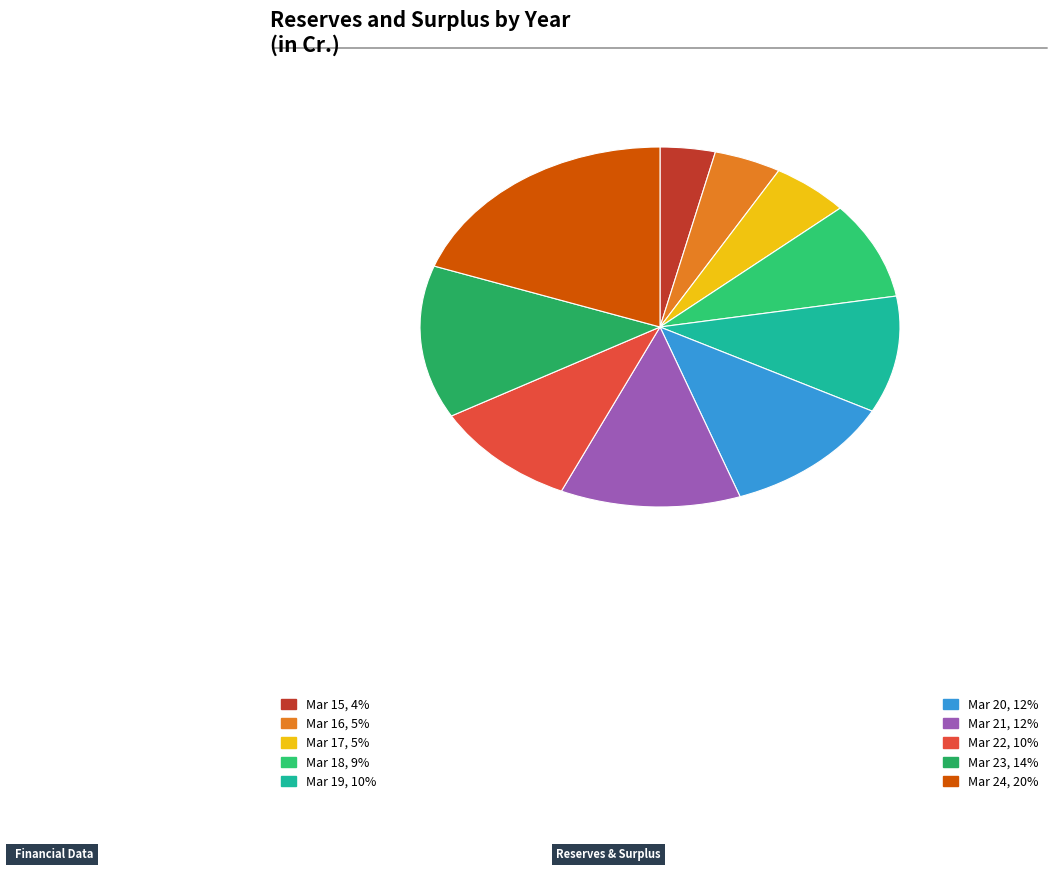

To the nearest percent, what is the difference between the largest and smallest slice percentages?

16%